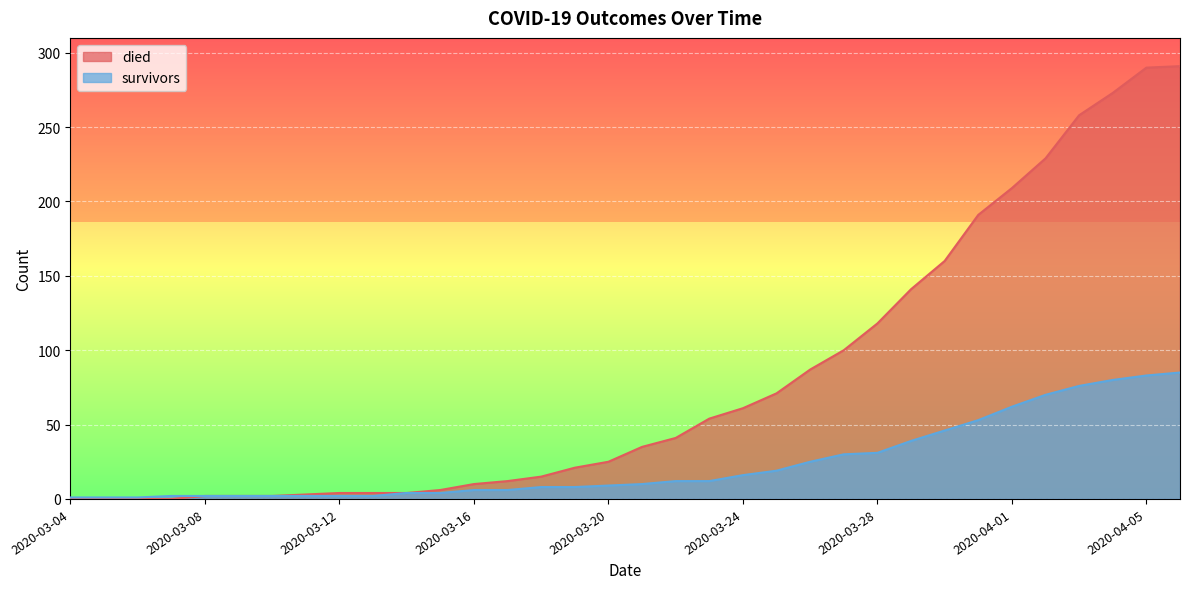

Does the chart display data point markers on the line(s)?

No